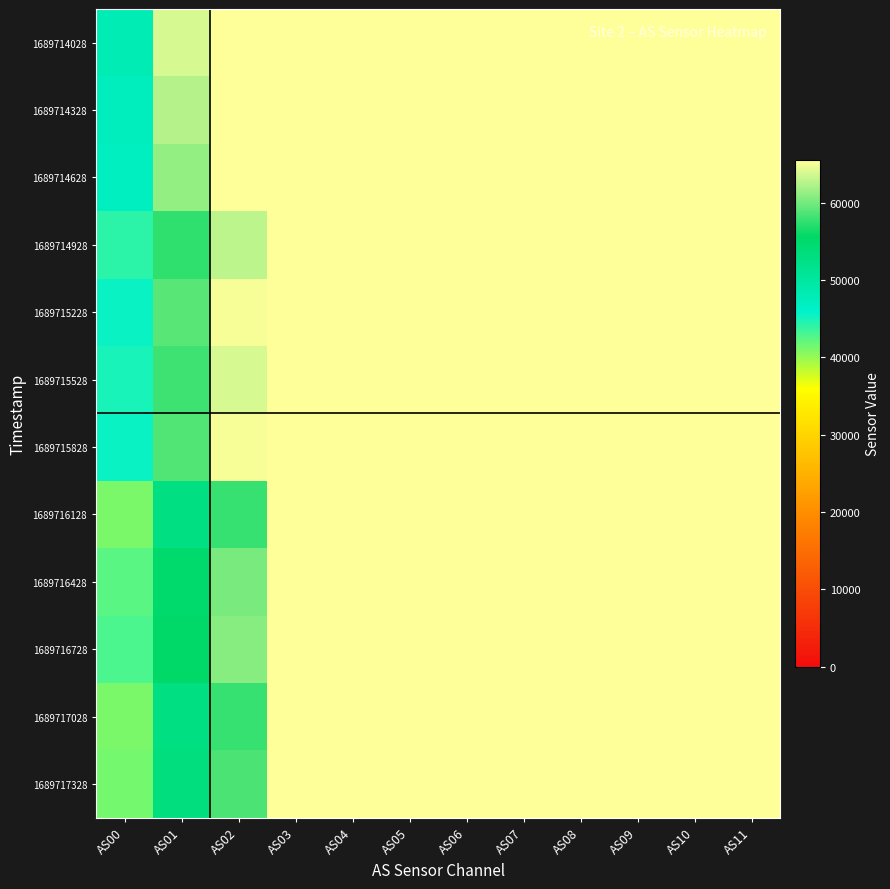

At which category is the sum across all series the highest?

AS03